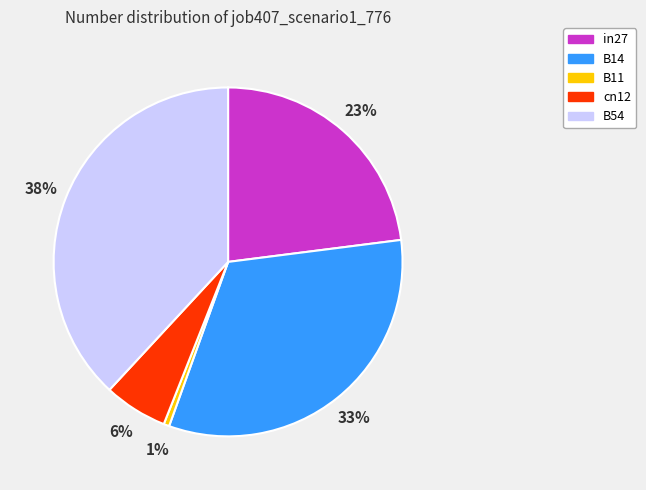

What is the largest slice in the pie chart?

B54